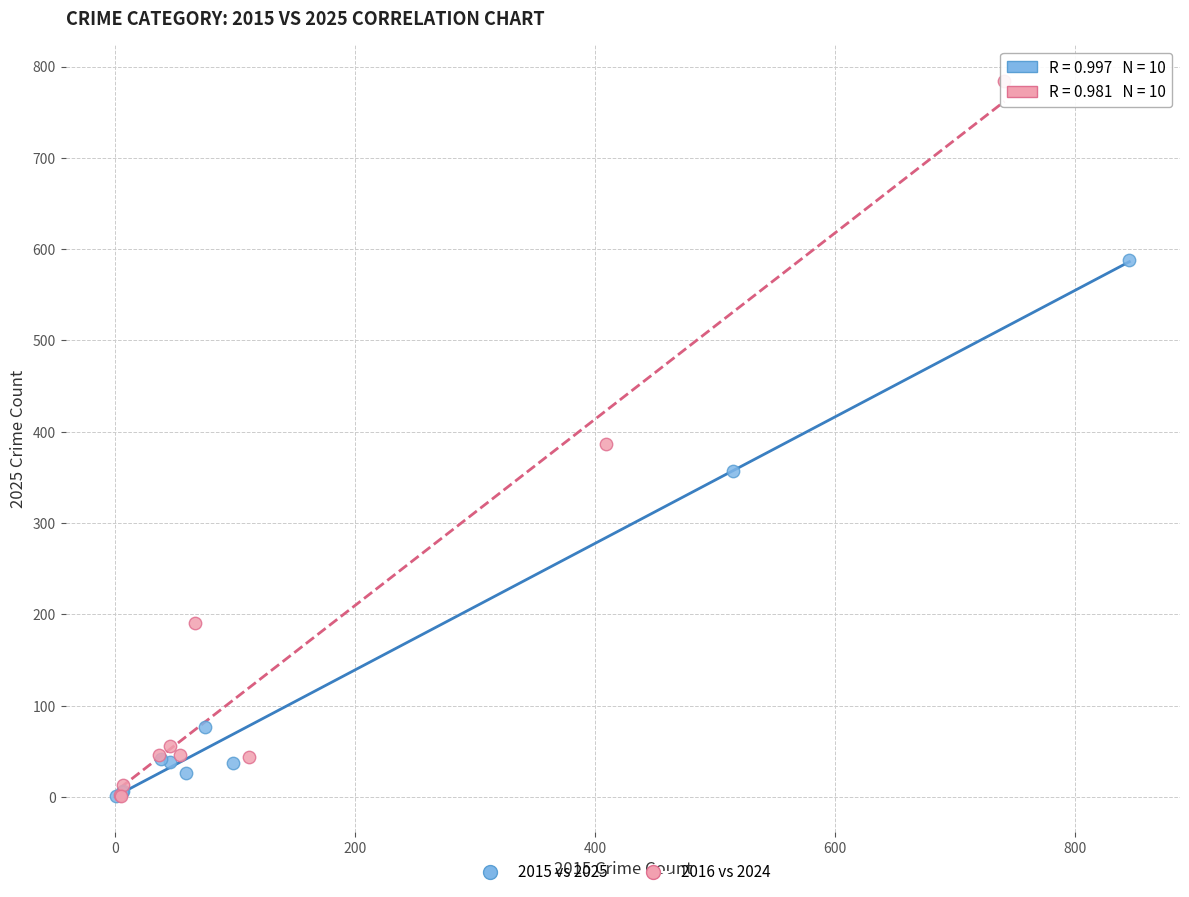

Which series has the widest spread of Y values?

2016 vs 2024